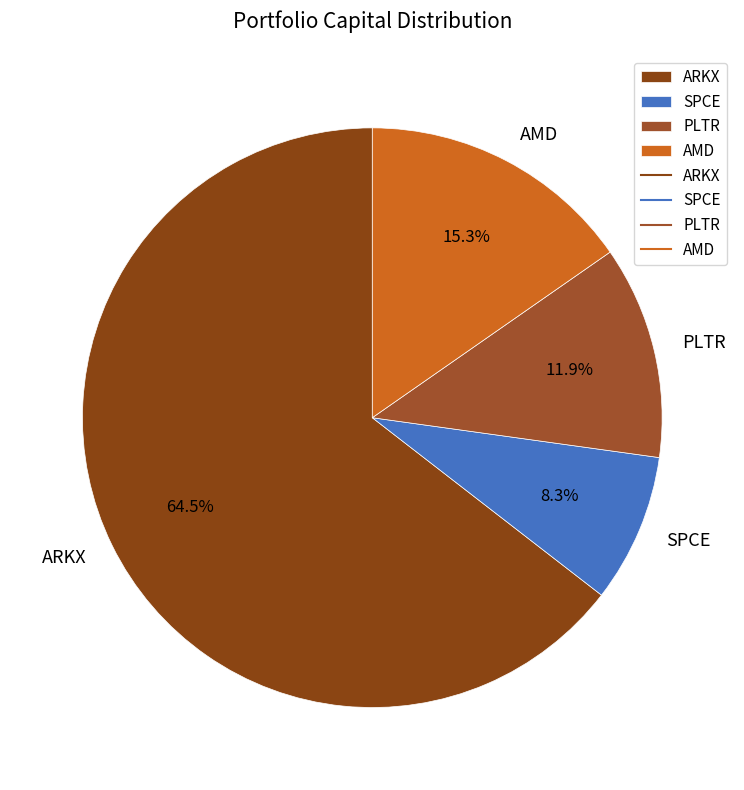

How many slices are in this pie chart?

4